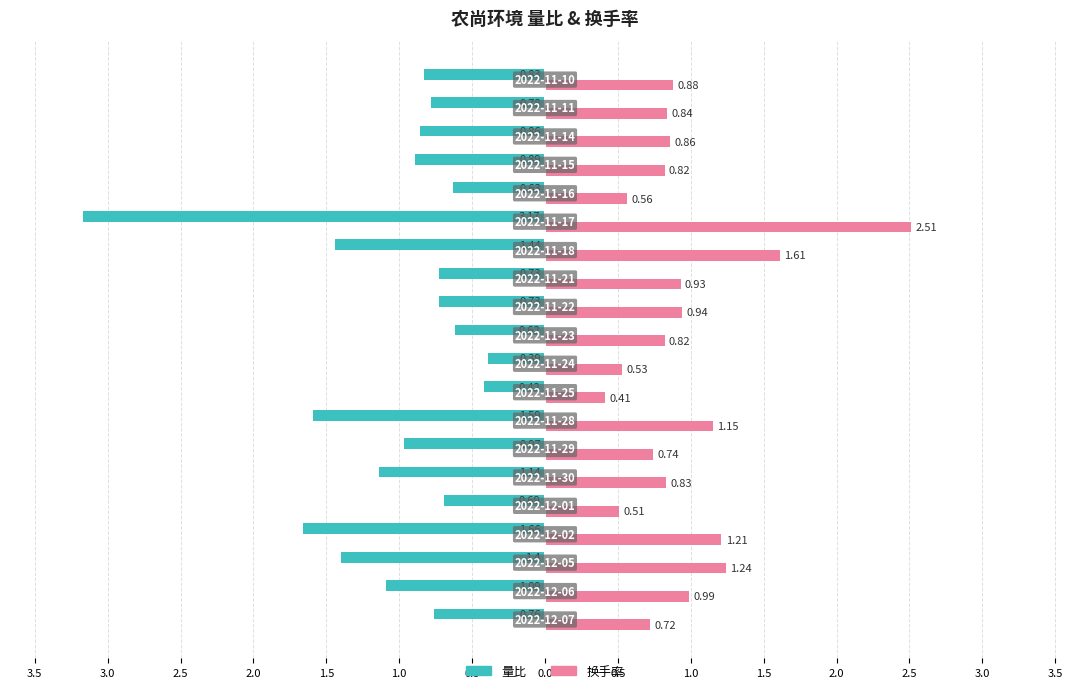

Which series has the widest spread of values?

量比